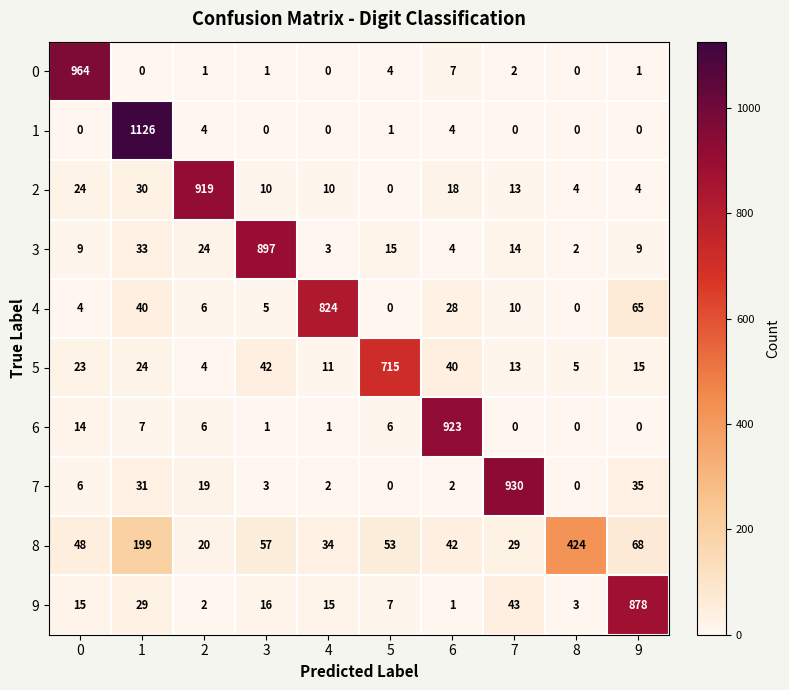

What is the average value of the 4 series?

98